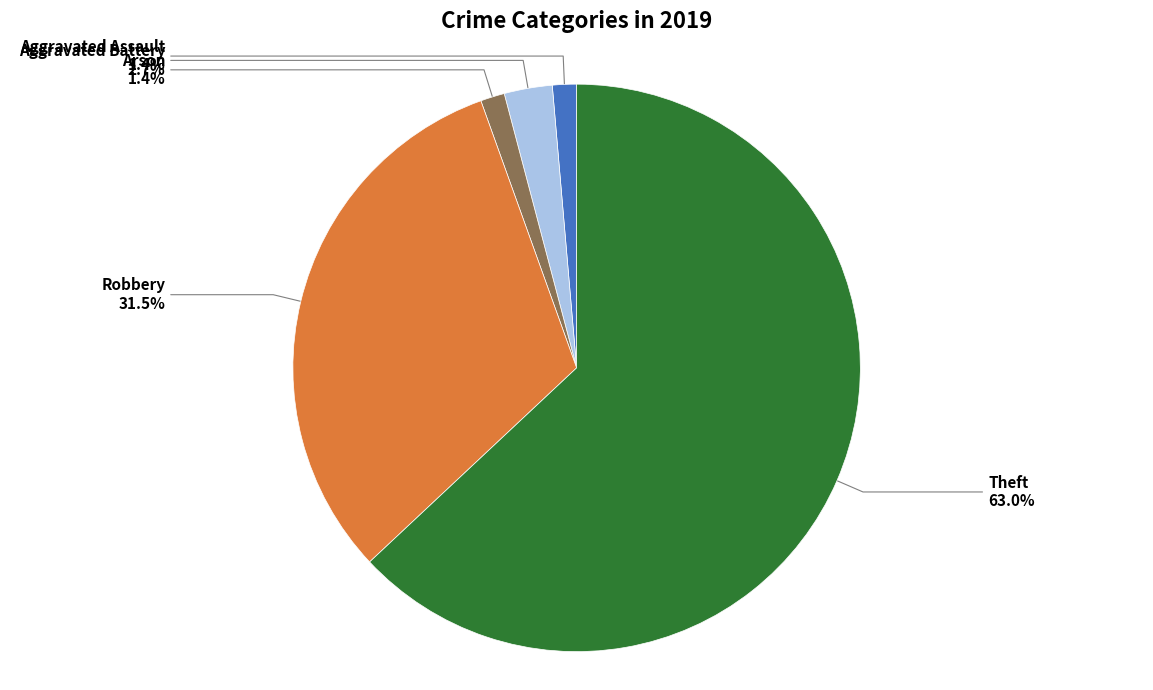

Is there any slice that represents more than half of the pie?

Yes